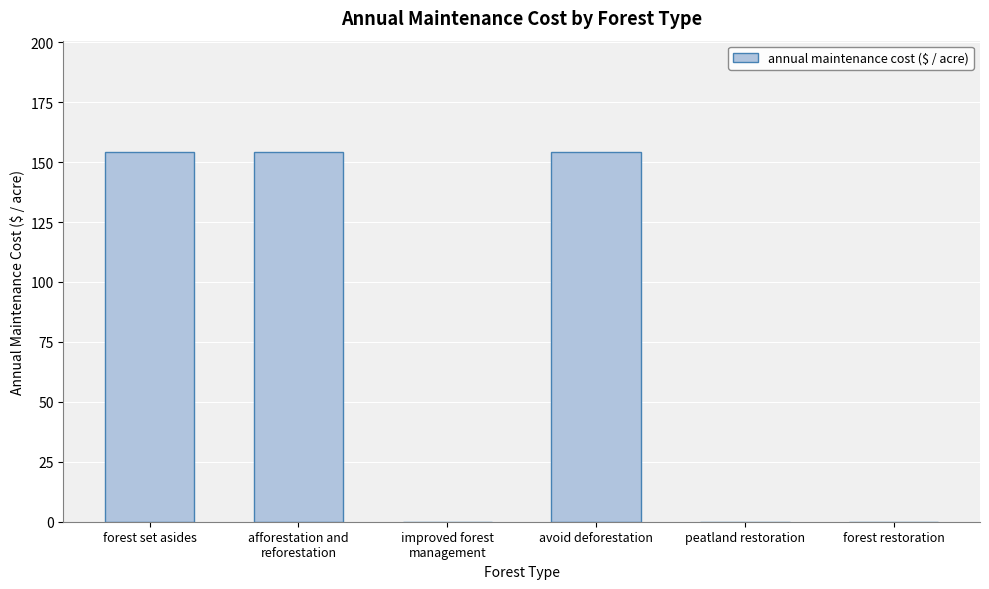

Between improved forest
management and forest set asides, which is larger?

forest set asides